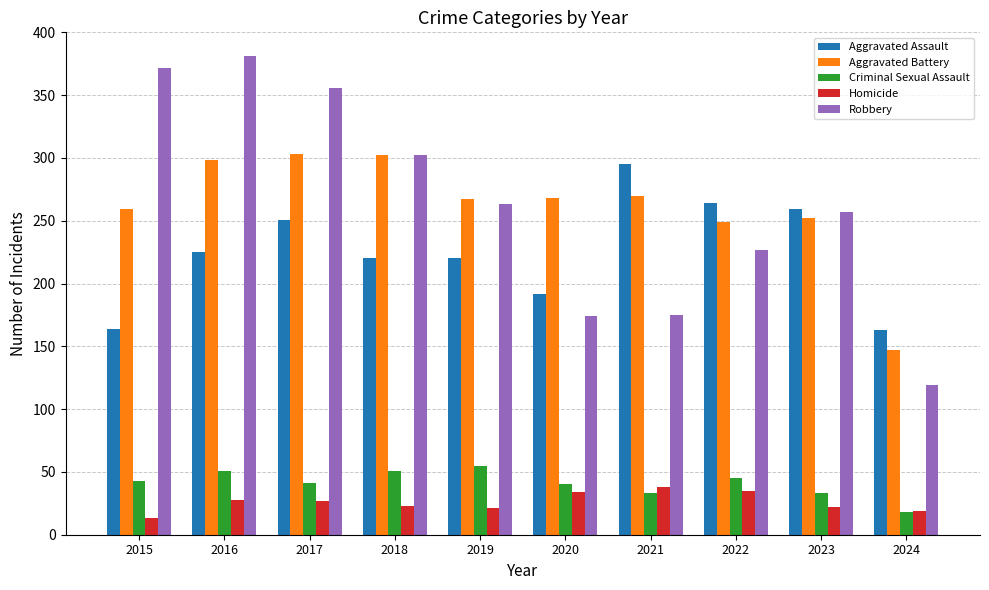

At how many categories does at least one series exceed 352?

3